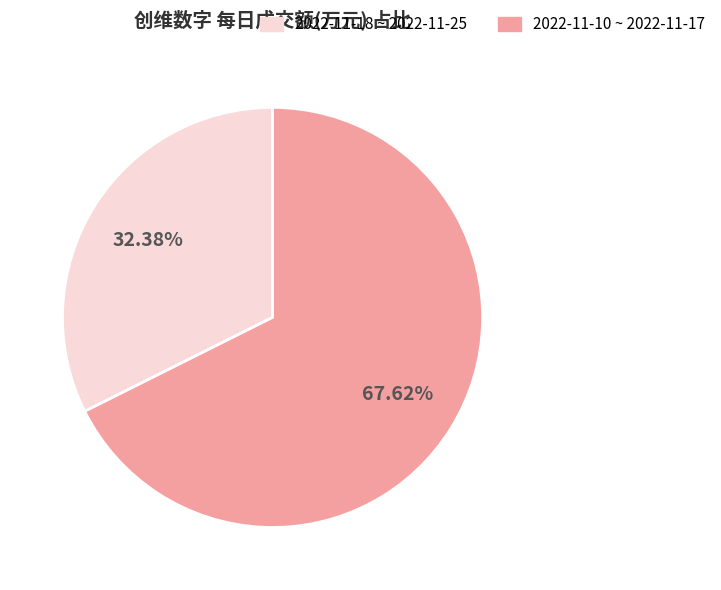

What is the largest slice in the pie chart?

2022-11-10 ~ 2022-11-17